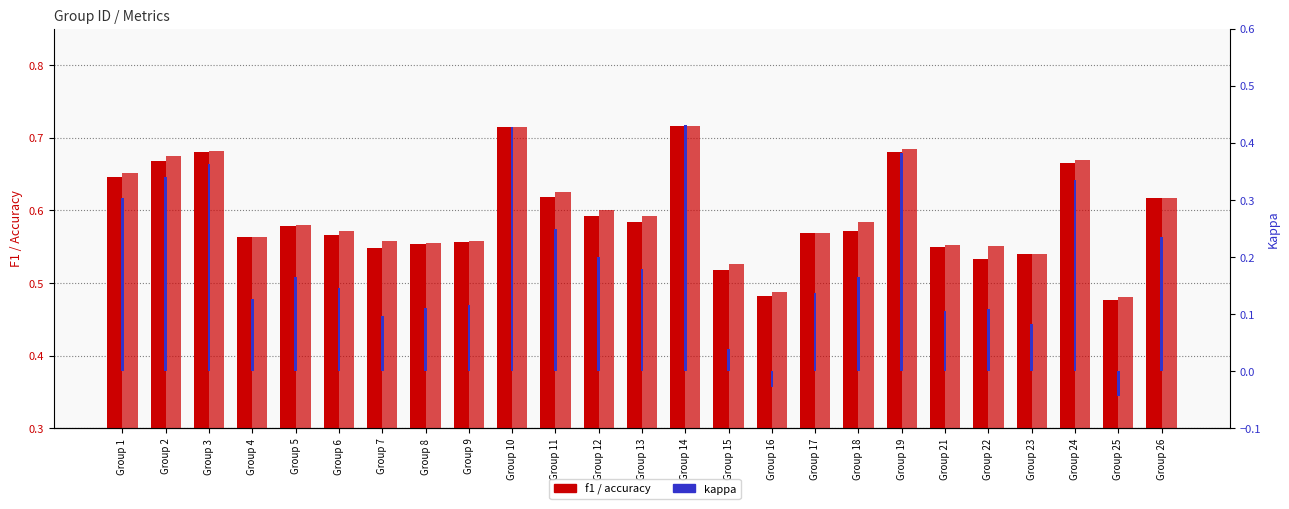

The f1 series shows 0.6 at Group 18. True or false?

True